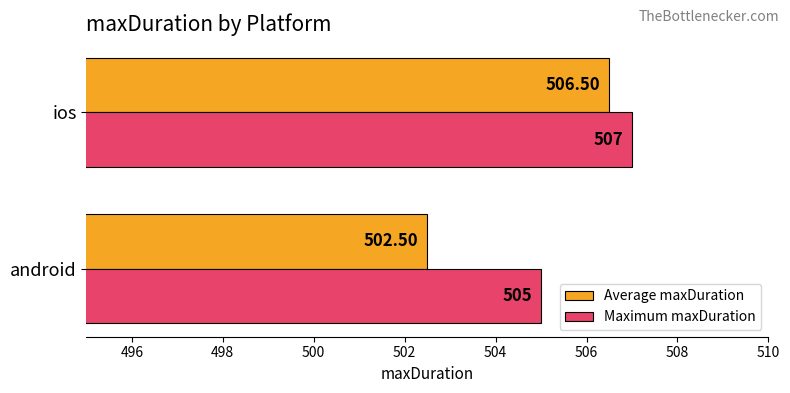

Which series has the largest range (max minus min)?

Average maxDuration